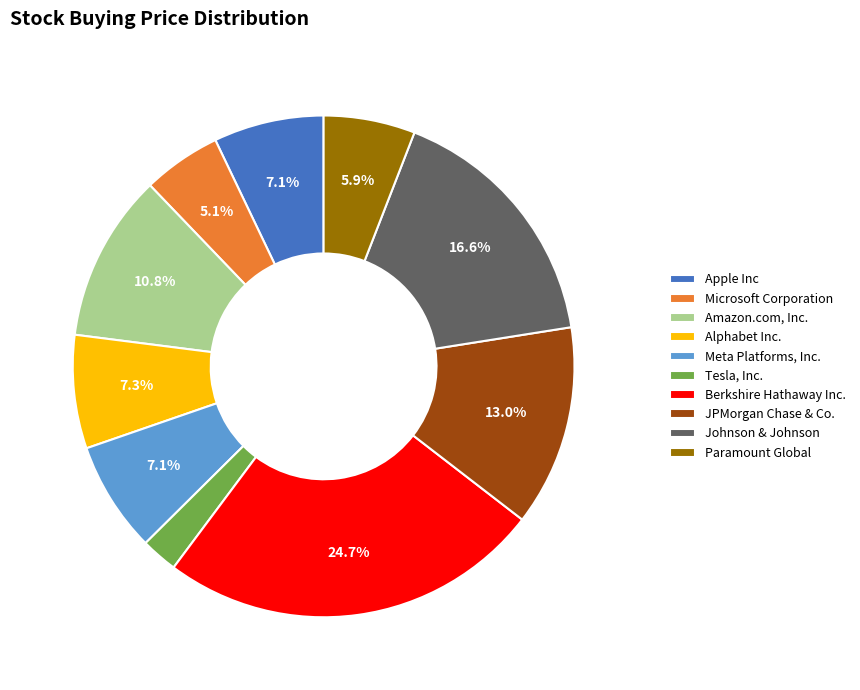

To the nearest percent, what is the difference between the JPMorgan Chase & Co. and Tesla, Inc. slice percentages?

11%